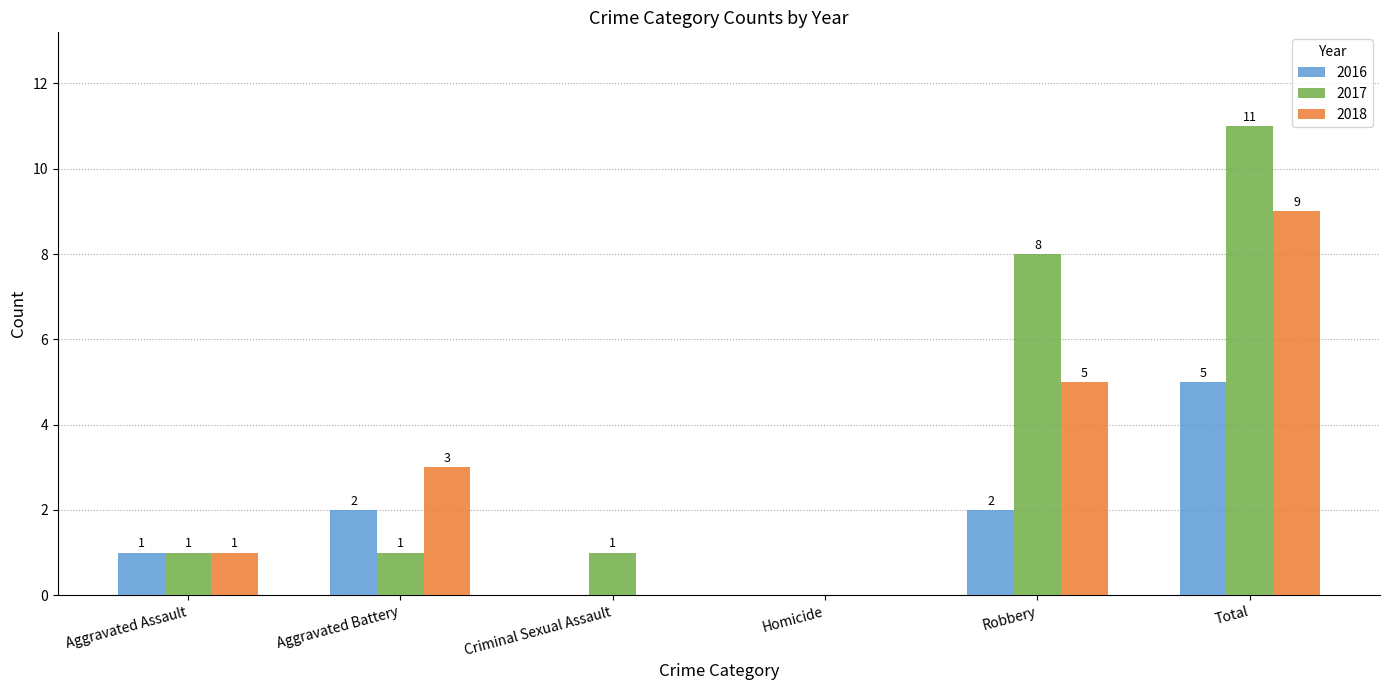

What are all the series names shown in the legend?

2016, 2017, 2018